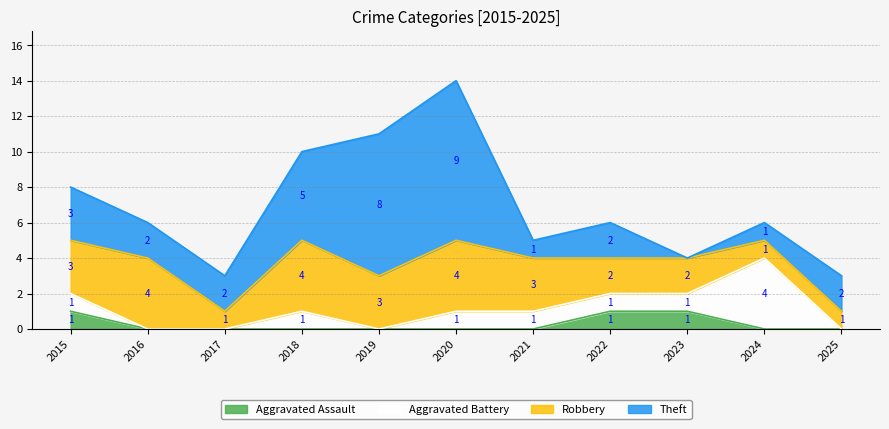

Does the chart have visible grid lines?

Yes